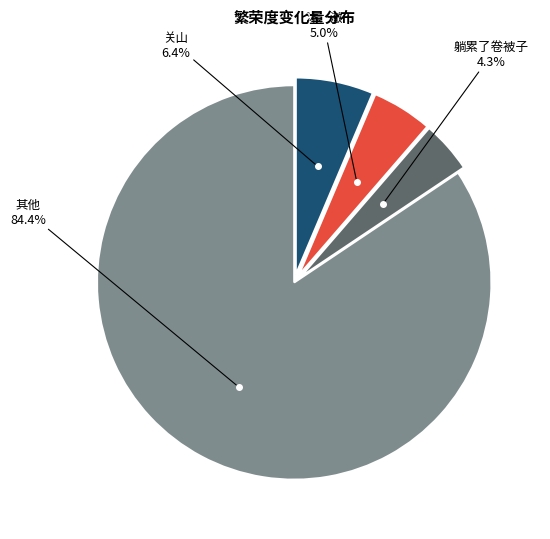

Is there a majority slice in this chart?

Yes